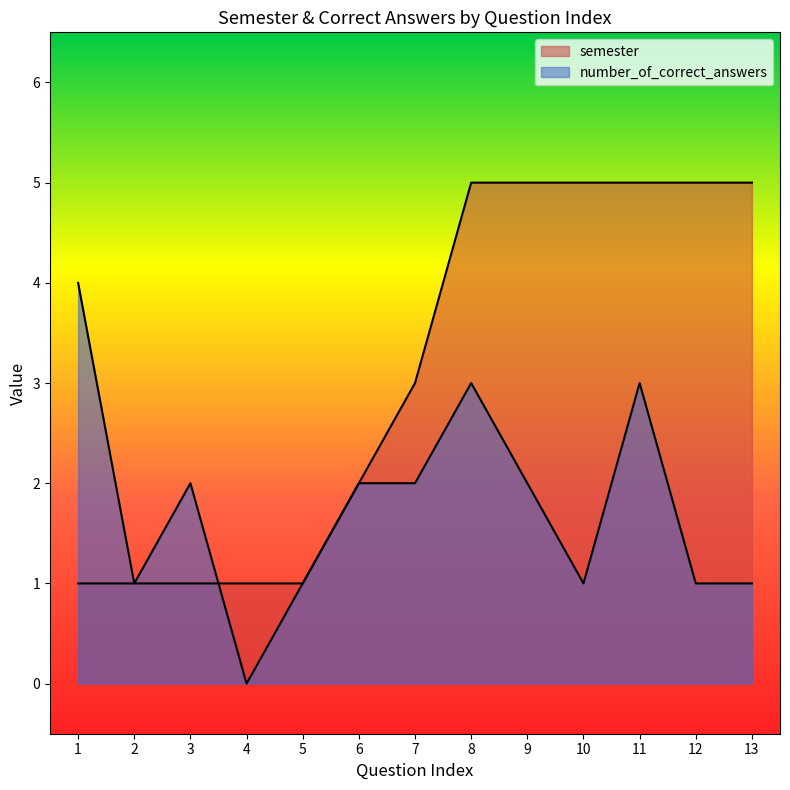

List the series in order of their peak value, lowest first.

number_of_correct_answers, semester